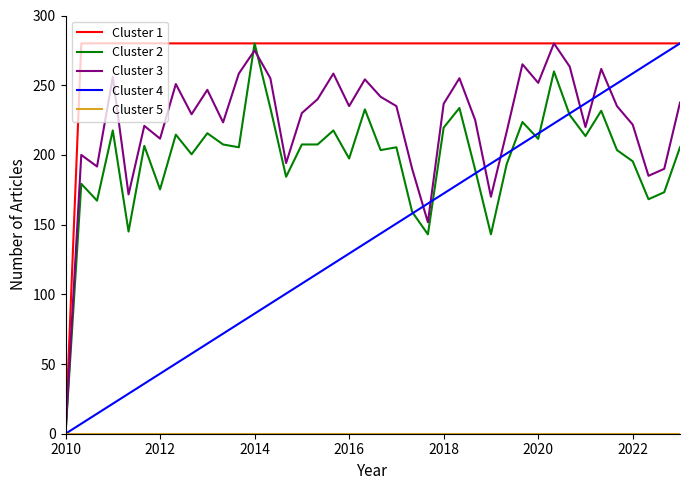

What is the maximum value shown in the chart?

280.0